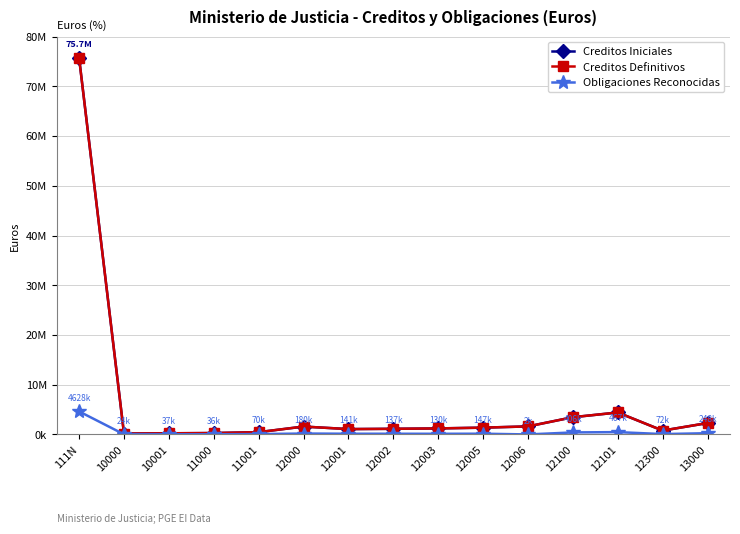

True or false: Obligaciones Reconocidas has a value of 26394.8 at 11001.

False